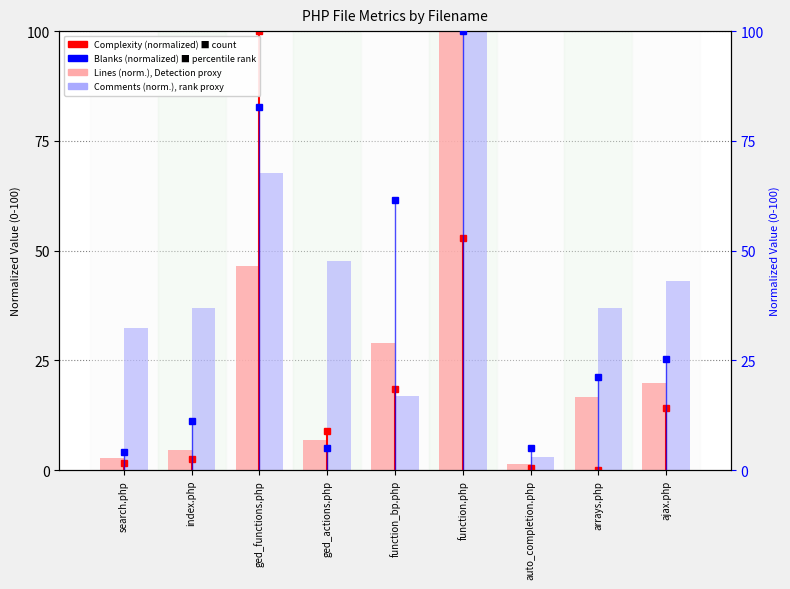

The value of Lines (normalized) at ged_functions.php is 68.2. True or false?

False